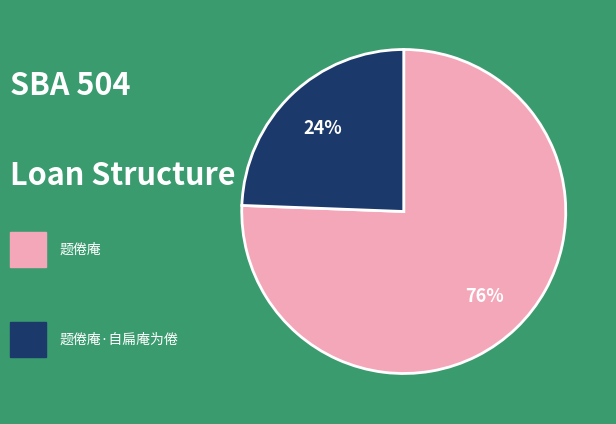

Does any single category account for the majority?

Yes